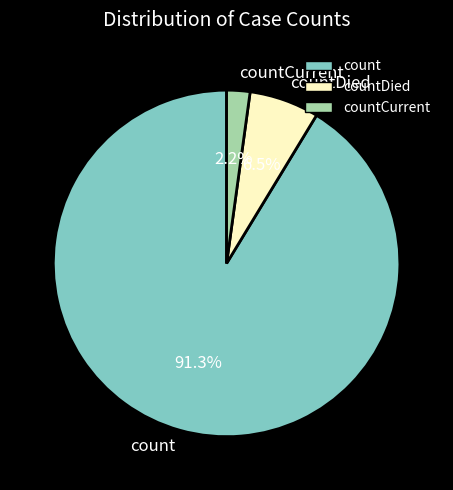

True or false: countDied accounts for 1% of the total.

False